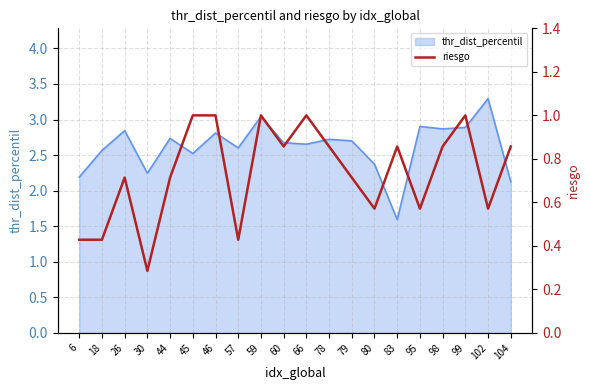

At which label does thr_dist_percentil first exceed 2?

6